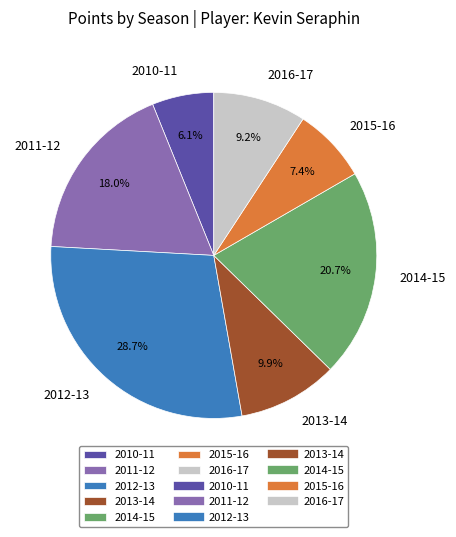

To the nearest percent, what is the combined percentage of 2014-15 and 2015-16?

28%